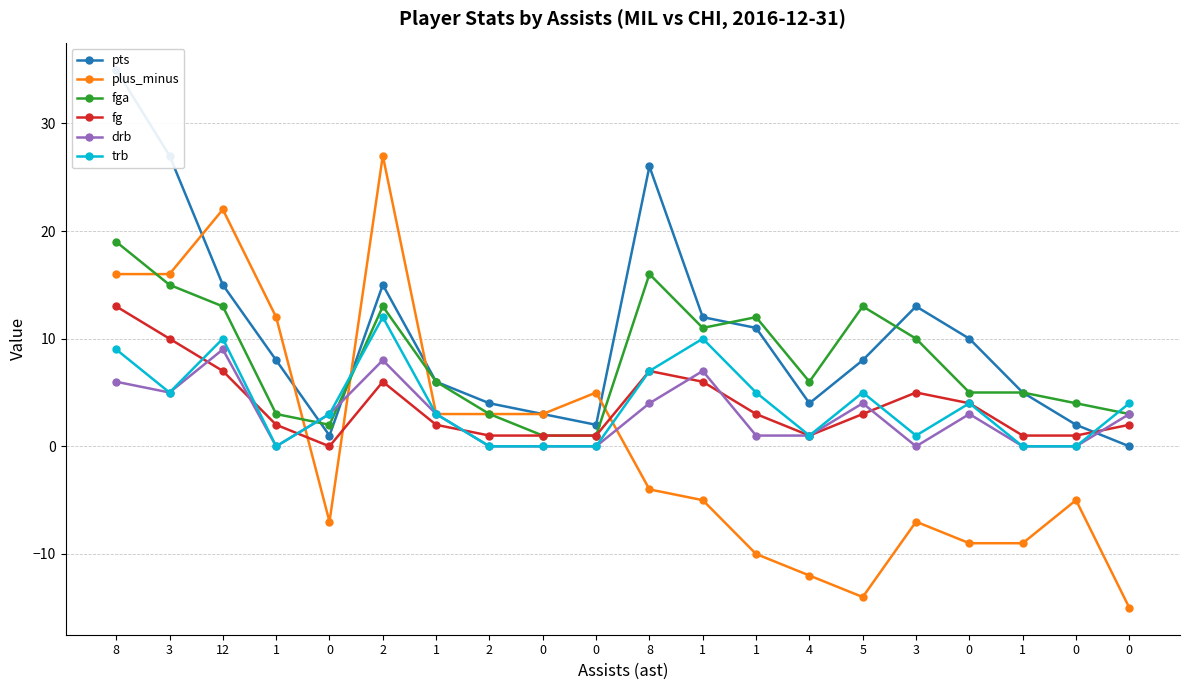

The value of trb at 0 is -4. True or false?

False